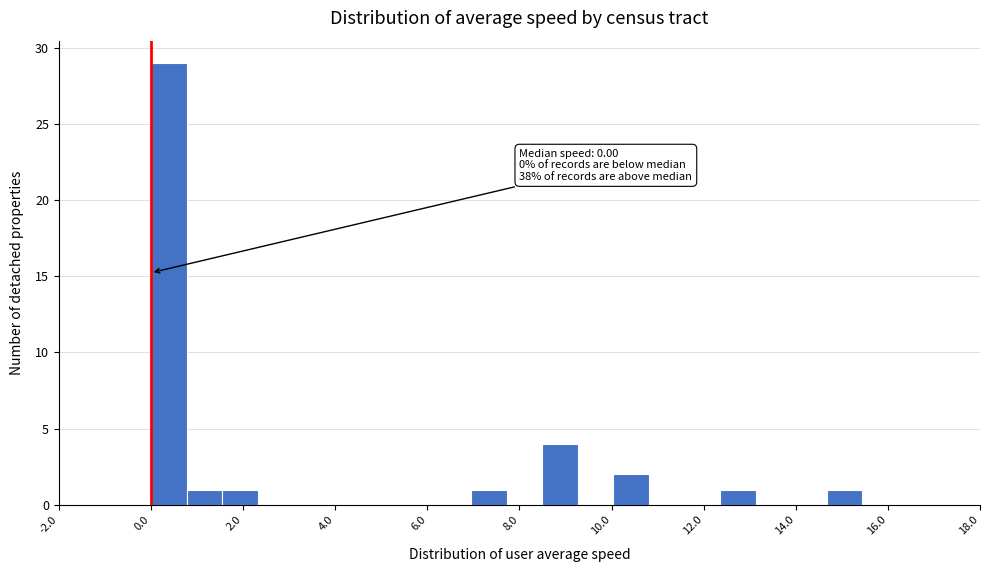

Read against the x-axis, roughly where is the centre of the tallest bar?

0.4